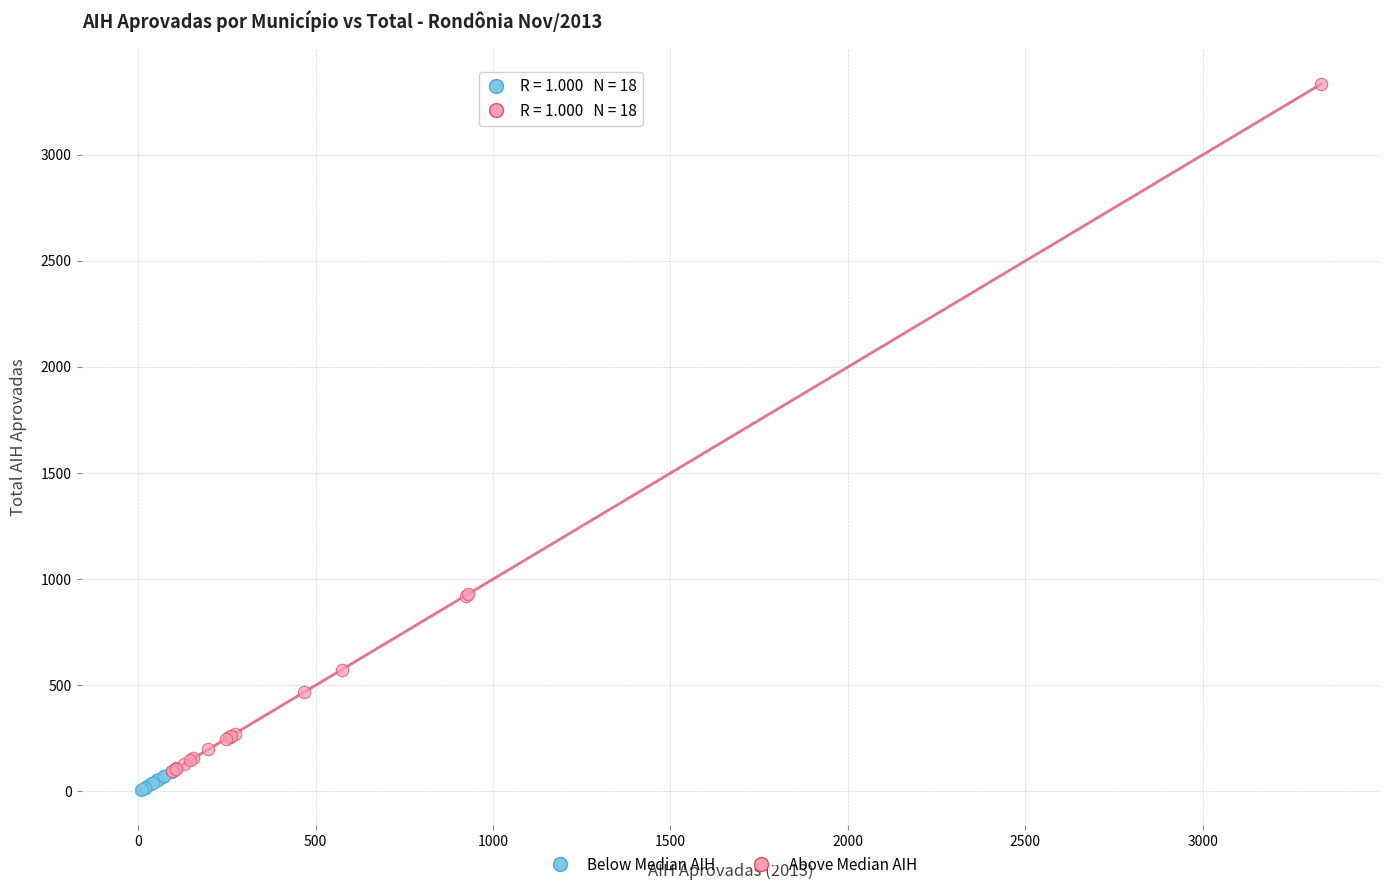

What are all the series names shown in the legend?

Below Median AIH, Above Median AIH